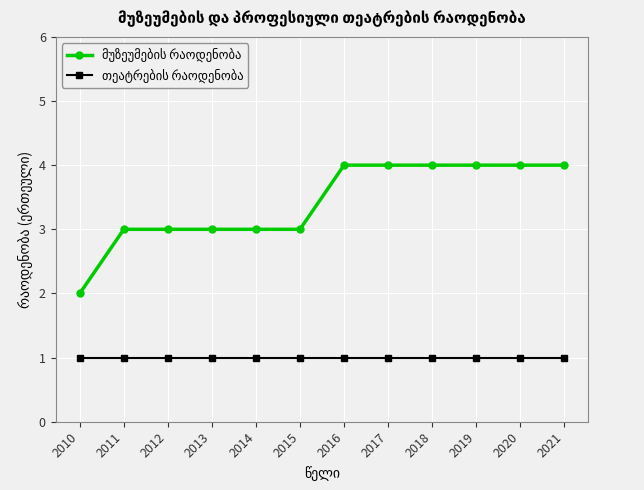

What is the total value across all series at 2010?

3